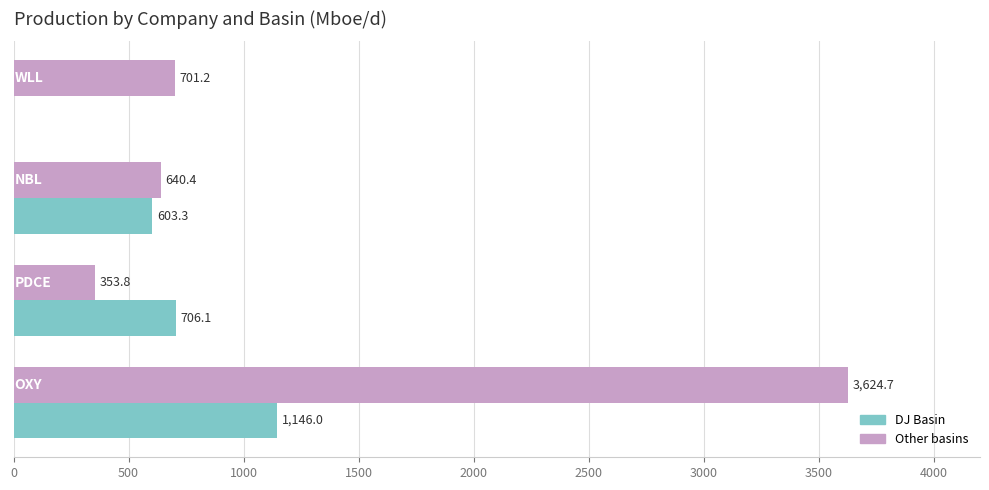

Which series has the largest total across all categories?

Other basins